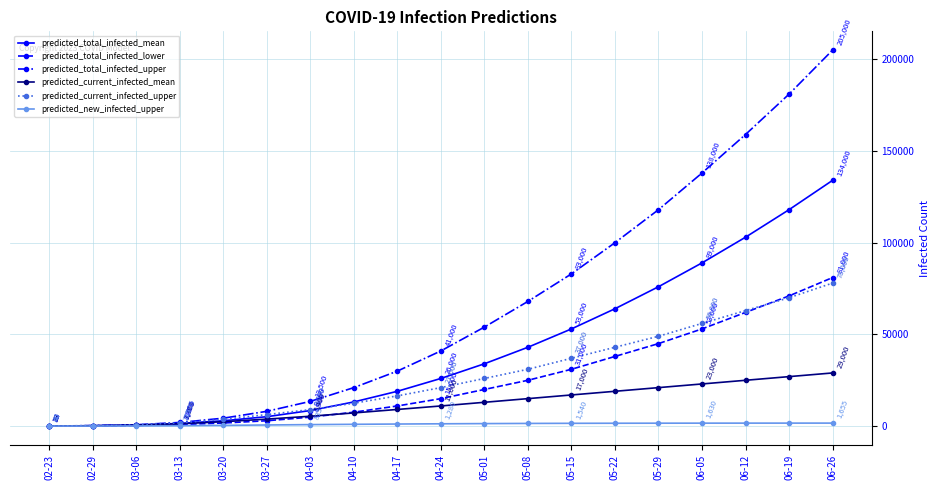

The value of predicted_current_infected_upper at 03-13 is 1806. True or false?

True